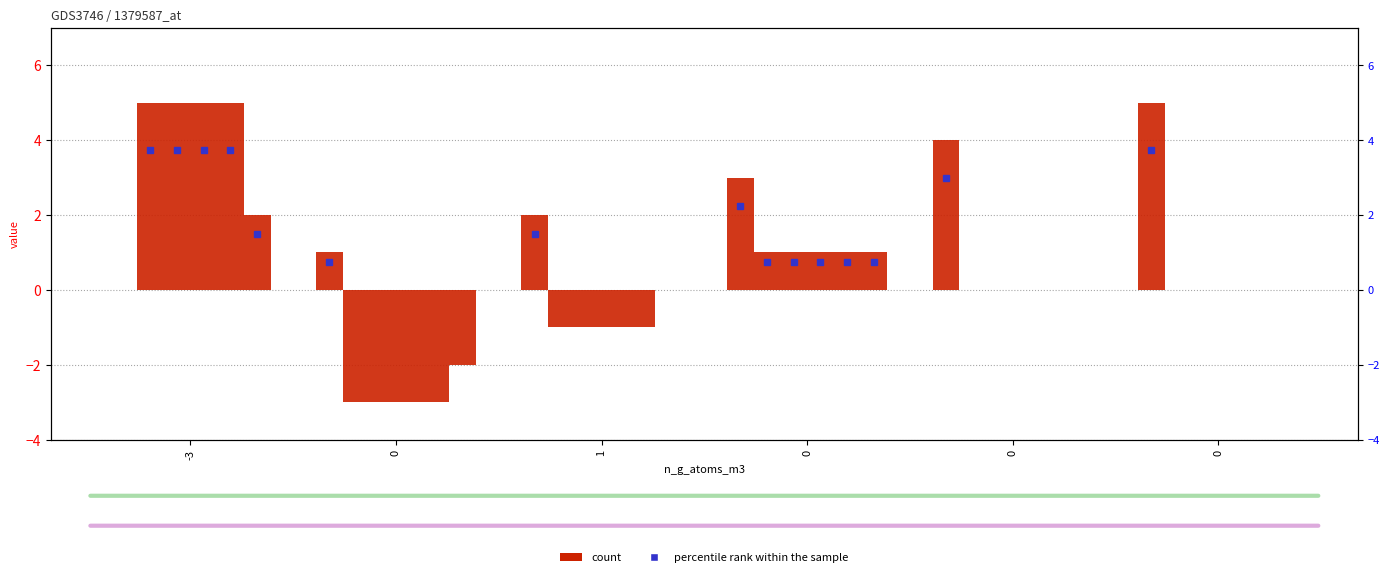

What is the total value across all series at 0?

-13